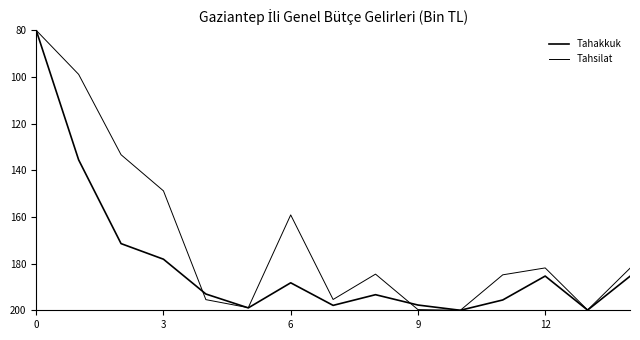

Is this an area chart (filled region under the line)?

No